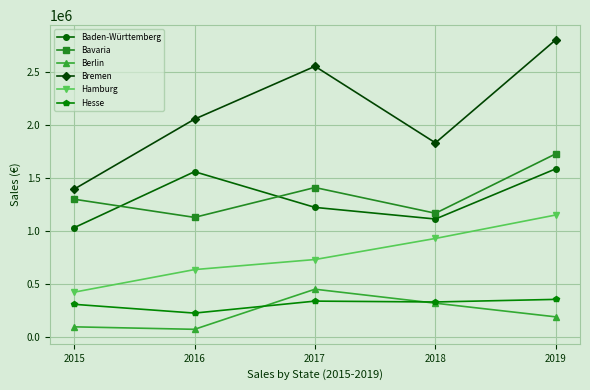

What is the sum of all Hamburg values?

3874756